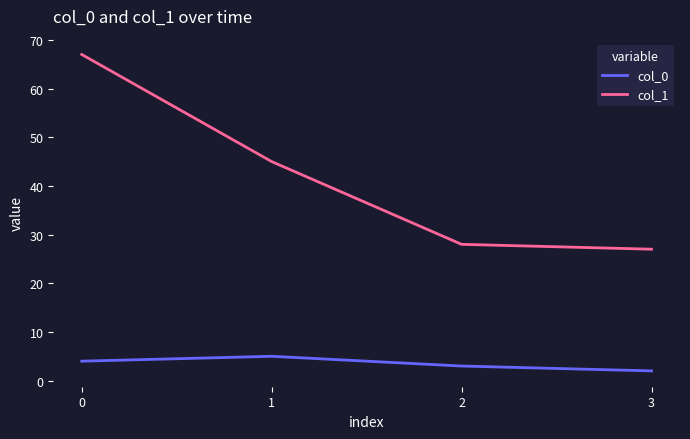

Which series has the largest range (max minus min)?

col_1